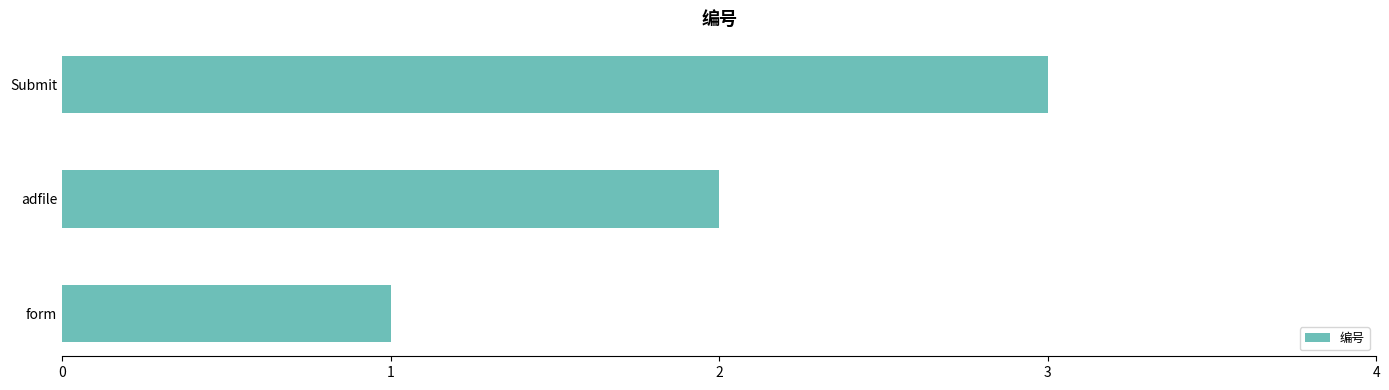

How many values are between 1 and 3?

3